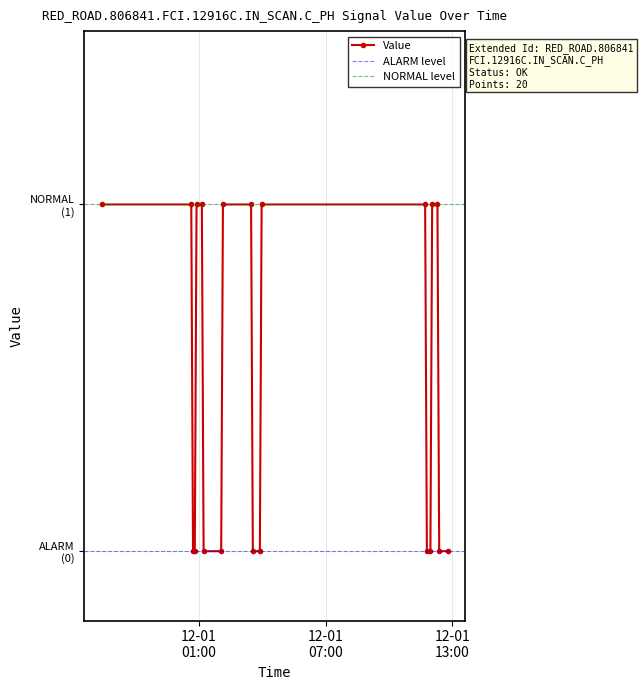

Reading left to right, what are all the values shown in this chart?

2014-11-30 20:22:59=1	2014-12-01 00:37:59=1	2014-12-01 00:42:59=0	2014-12-01 00:48:01=0	2014-12-01 00:53:03=1	2014-12-01 01:08:06=1	2014-12-01 01:13:06=0	2014-12-01 02:03:06=0	2014-12-01 02:08:06=1	2014-12-01 03:28:06=1	2014-12-01 03:33:06=0	2014-12-01 03:53:06=0	2014-12-01 03:58:07=1	2014-12-01 11:43:07=1	2014-12-01 11:48:06=0	2014-12-01 11:58:06=0	2014-12-01 12:03:06=1	2014-12-01 12:18:07=1	2014-12-01 12:23:07=0	2014-12-01 12:48:06=0